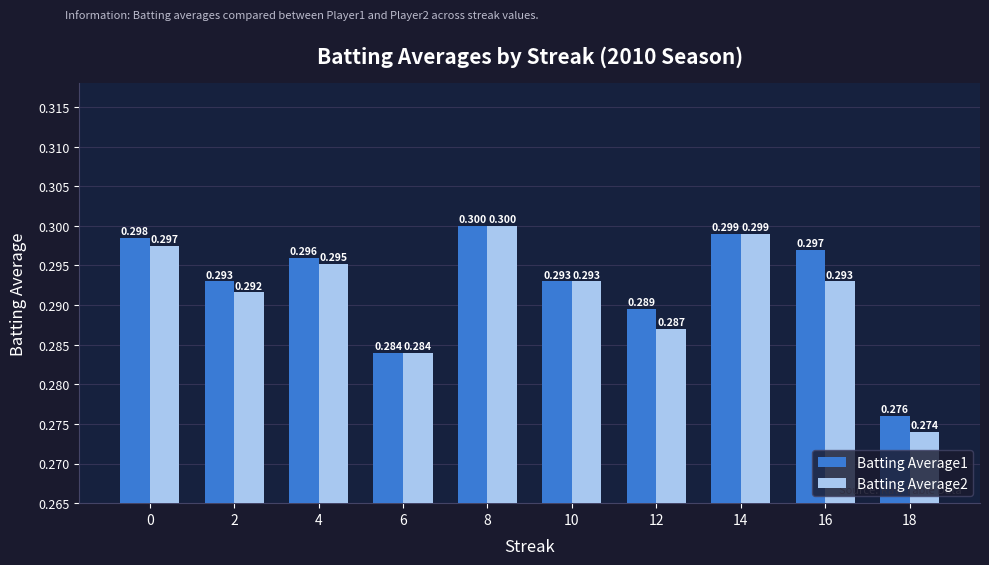

Rank the series by their average value, from lowest to highest.

Batting Average2, Batting Average1